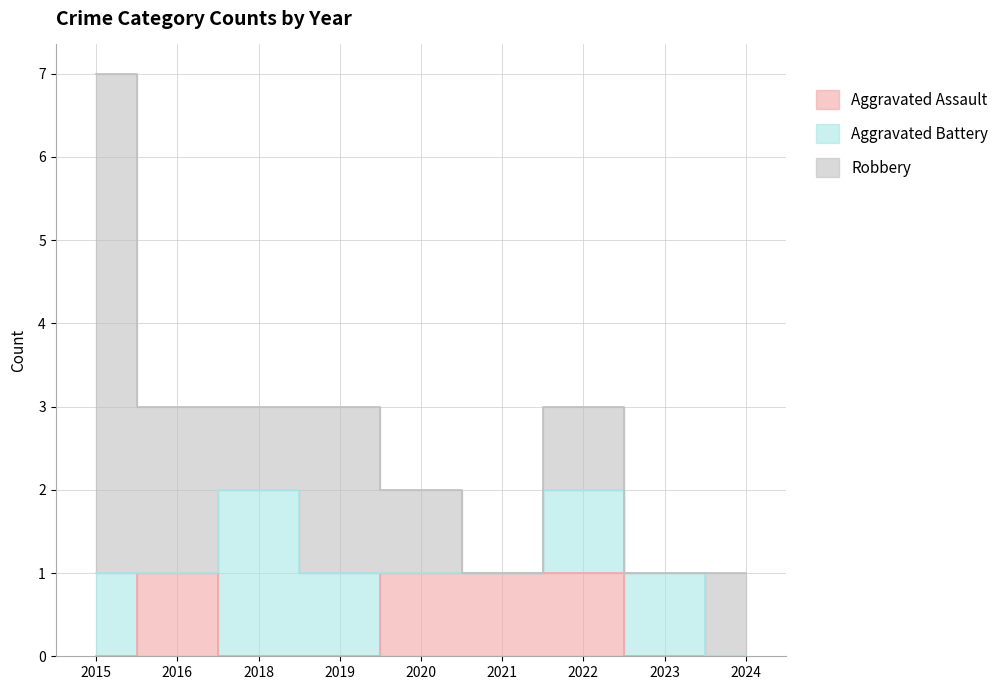

At which label does Aggravated Battery reach its minimum?

2016